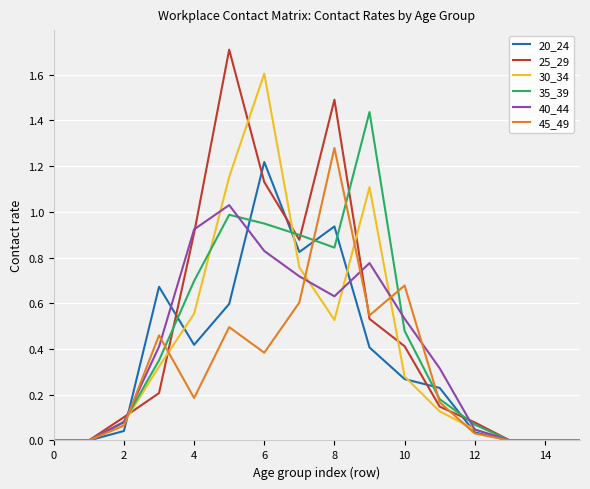

Which series has the widest spread of values?

25_29